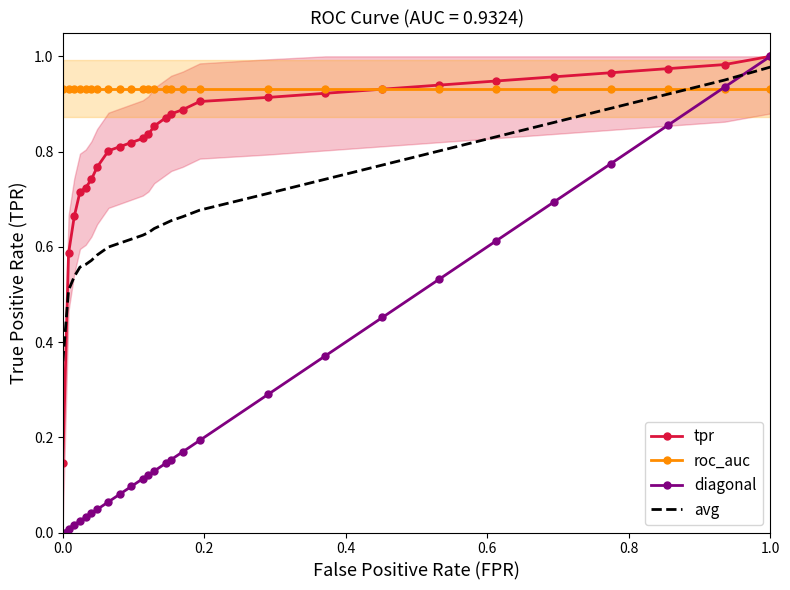

How many intersections are there between avg and roc_auc?

1